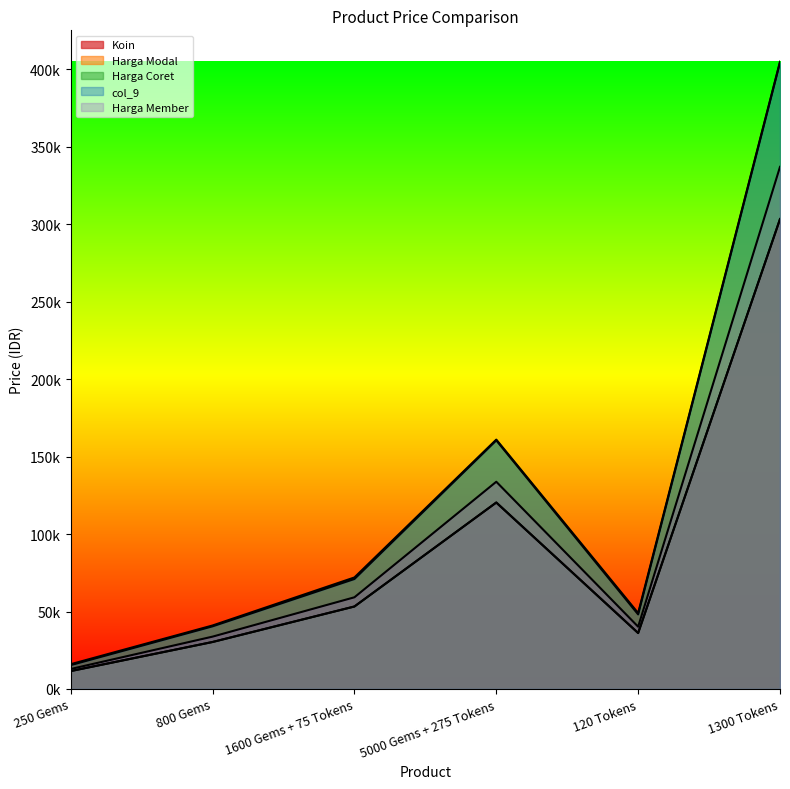

What is the value of the Koin point at the 2nd from the left?

30339.0